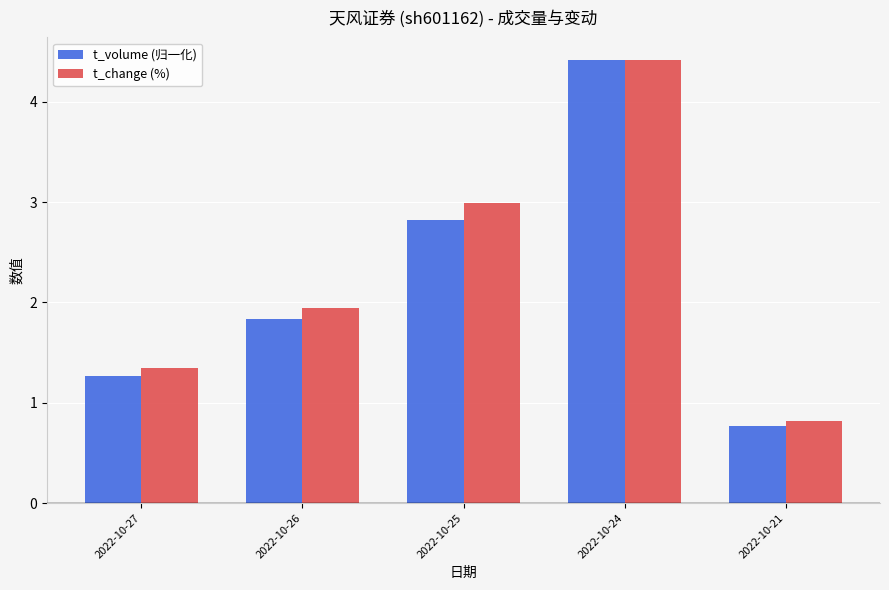

At 2022-10-25, list the series in order from largest to smallest.

t_change (%), t_volume (归一化)